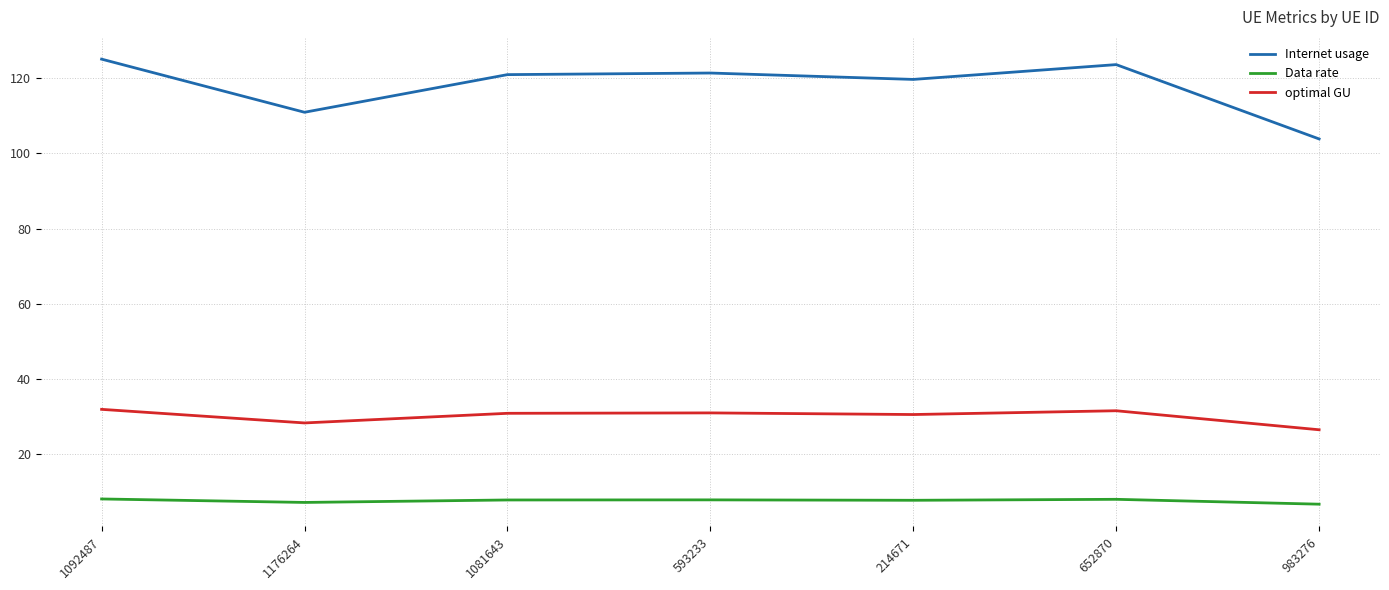

What is the approximate value of optimal GU at 1092487?

32.0